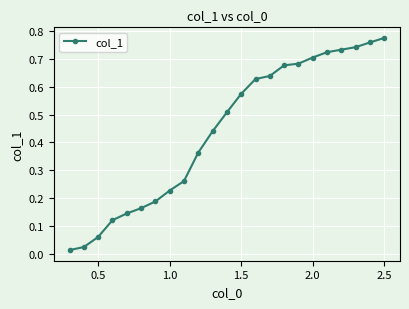

What is the sum of all values?

10.2